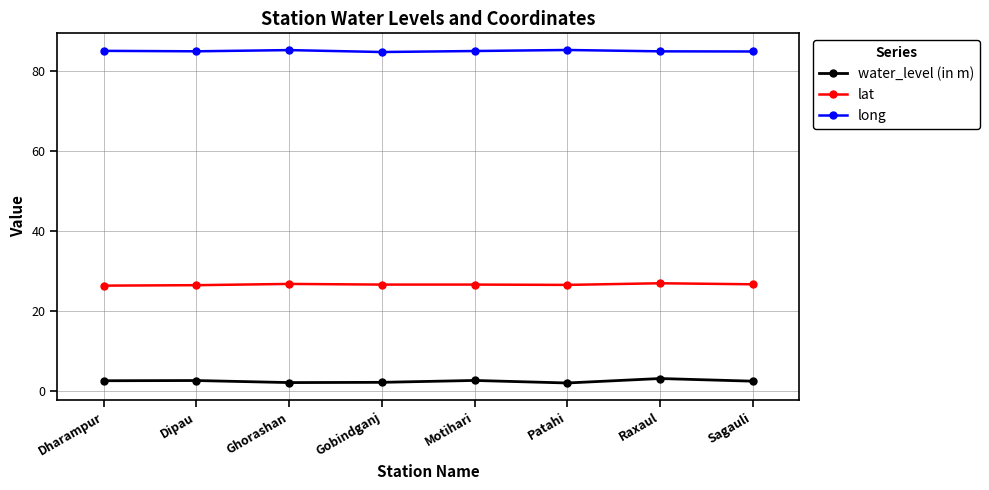

Which series has the largest range (max minus min)?

water_level (in m)